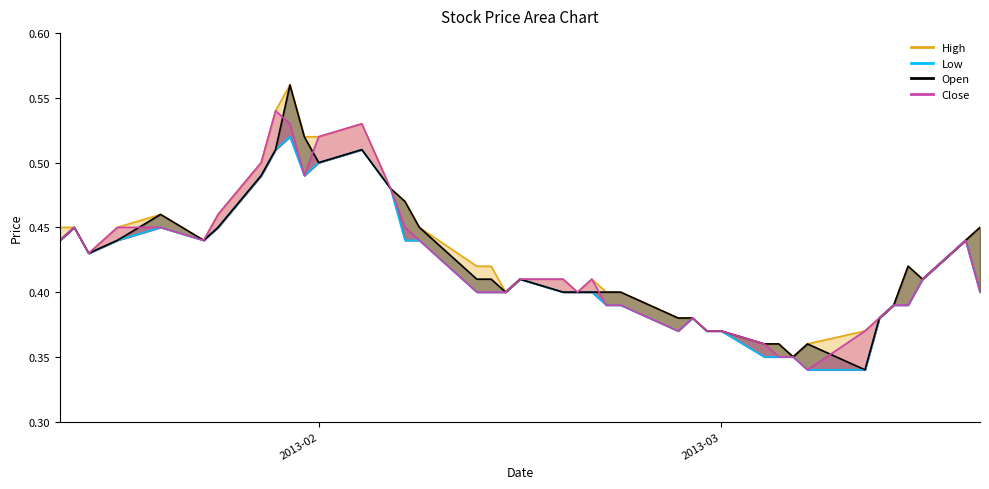

True or false: Open and Low intersect in this chart.

False